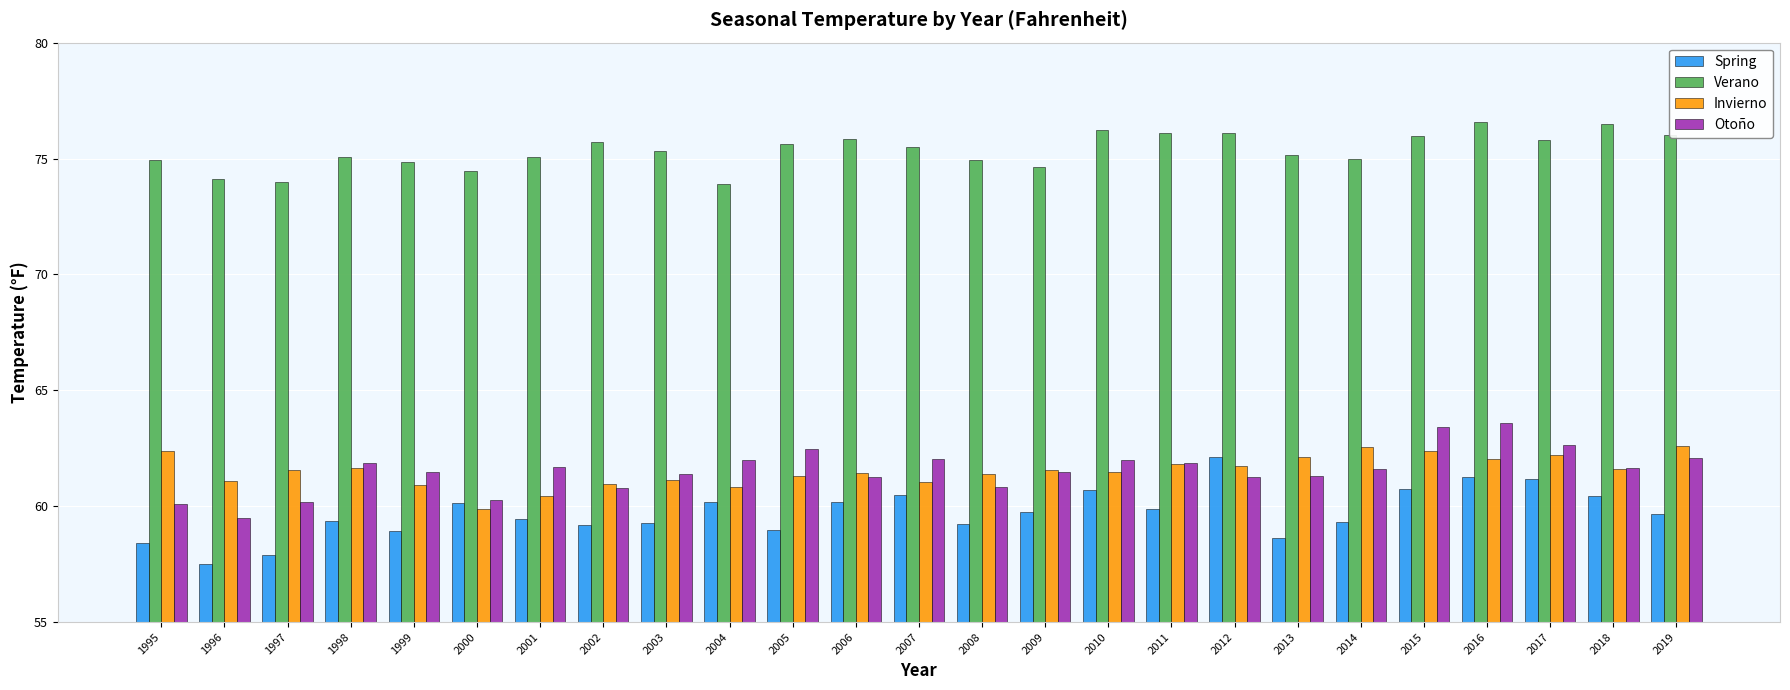

Does the chart contain any negative values?

No